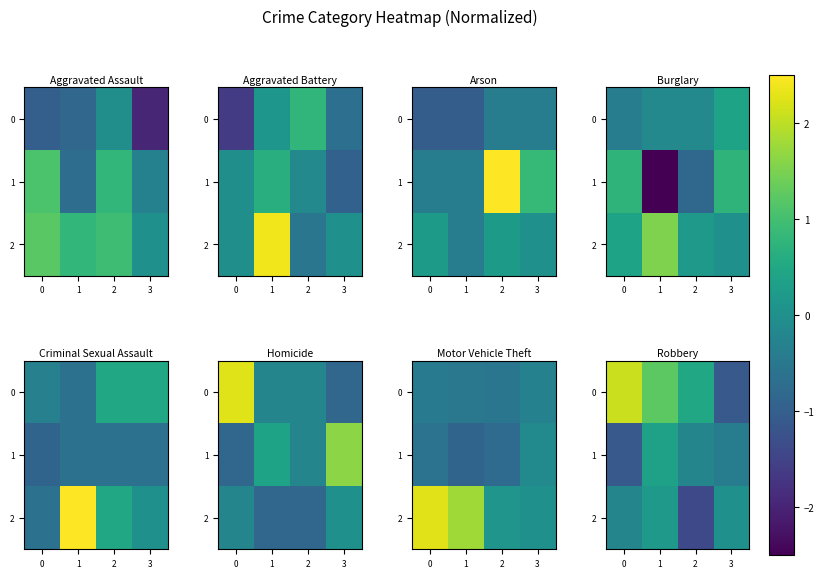

How many values in 0 are below zero?

1